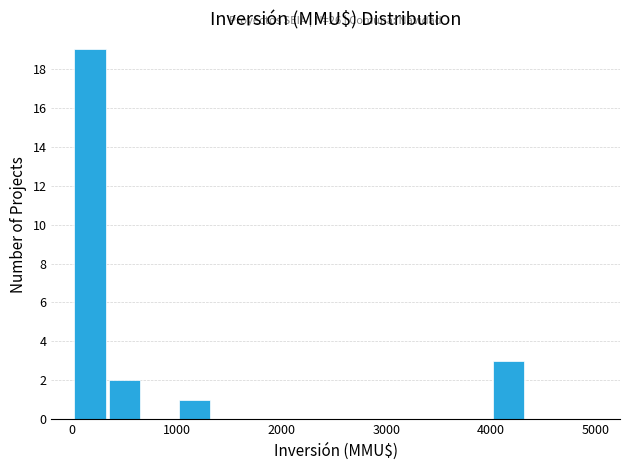

Read against the x-axis, roughly where is the centre of the tallest bar?

200